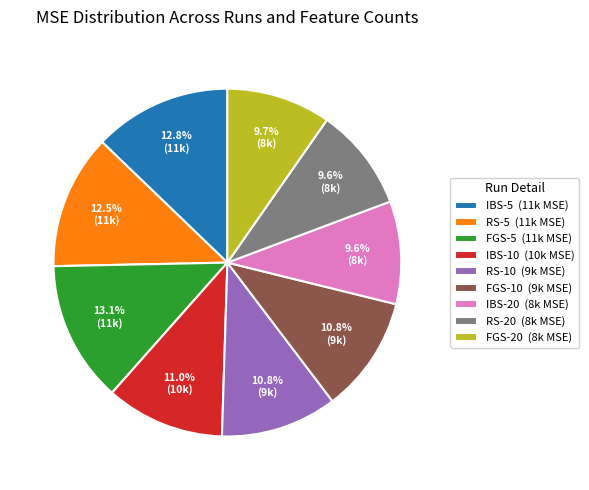

How many slices are in this pie chart?

9